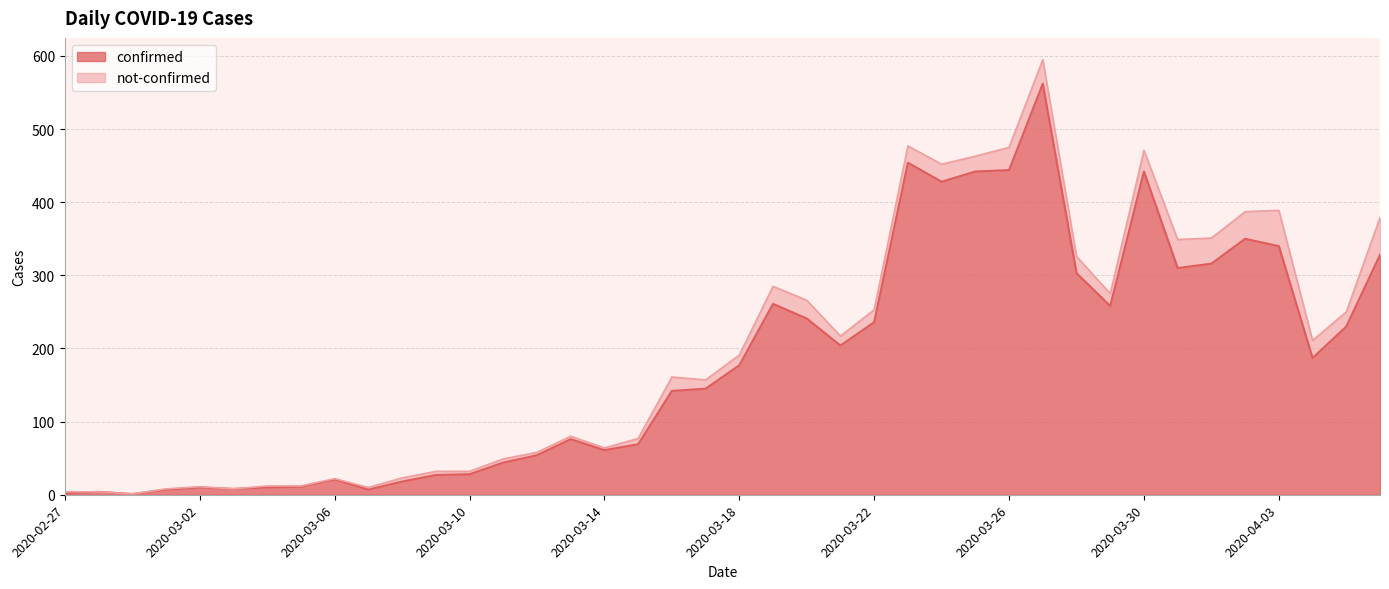

What is the change in value from 2020-03-14 to 2020-03-22?

+175